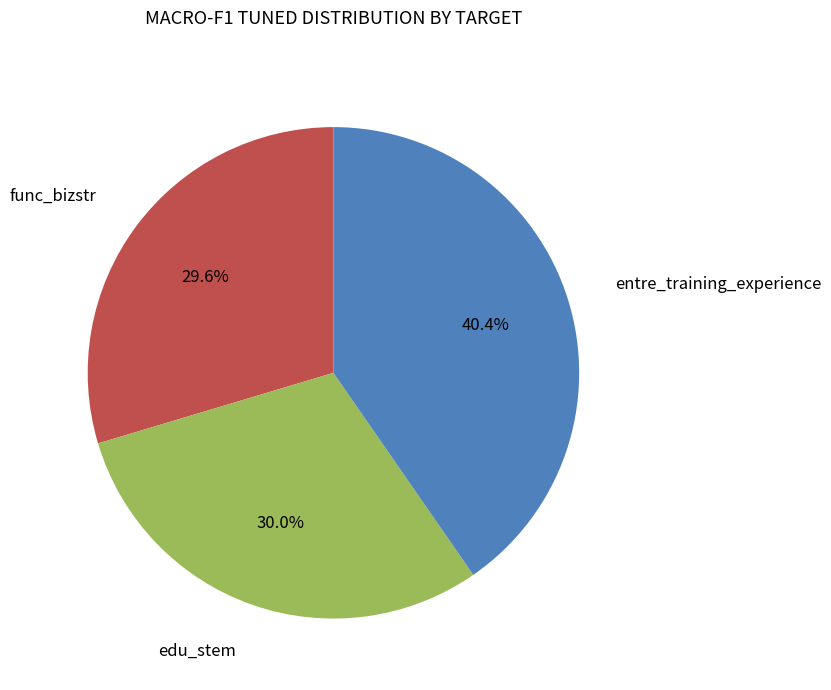

To the nearest percent, what is the difference between the entre_training_experience and func_bizstr slice percentages?

11%